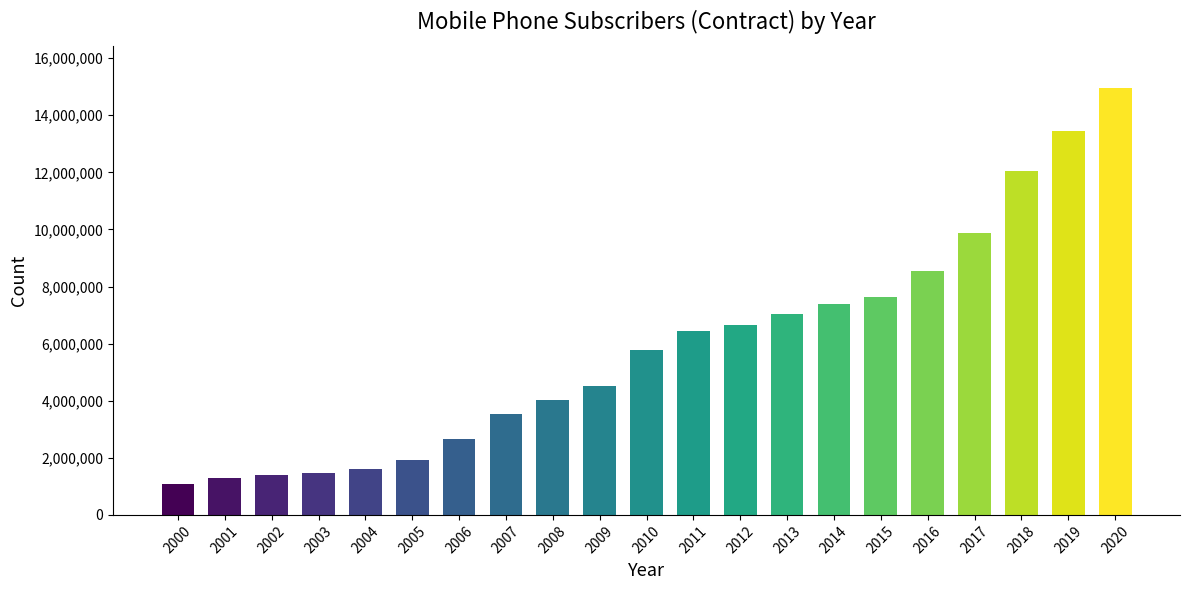

What is the difference between the maximum and second lowest values?

13648664